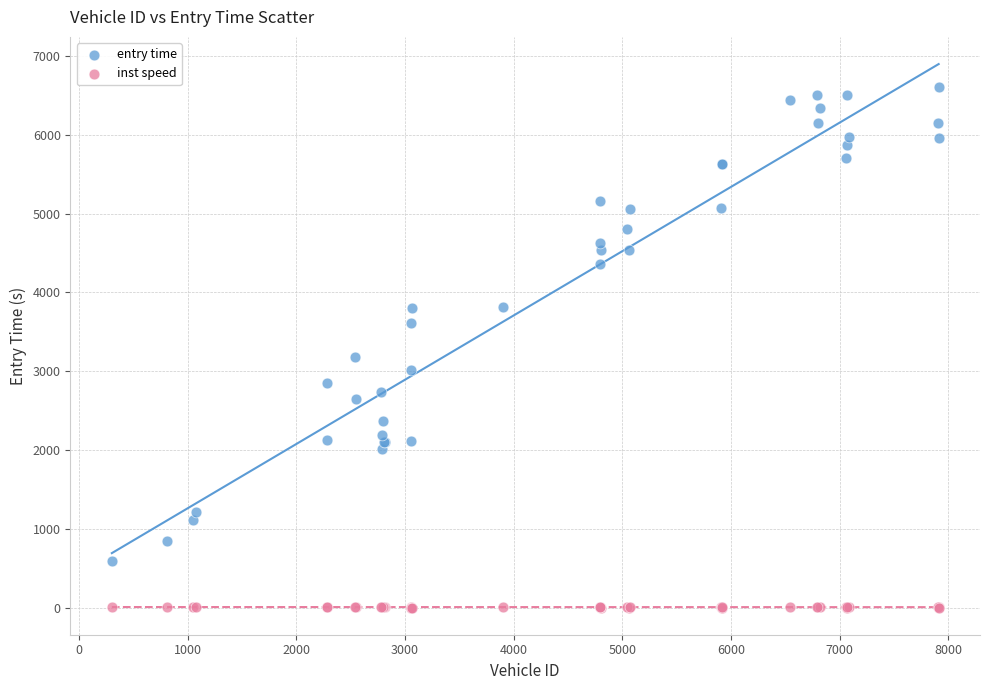

What are all the series names shown in the legend?

entry time, inst speed